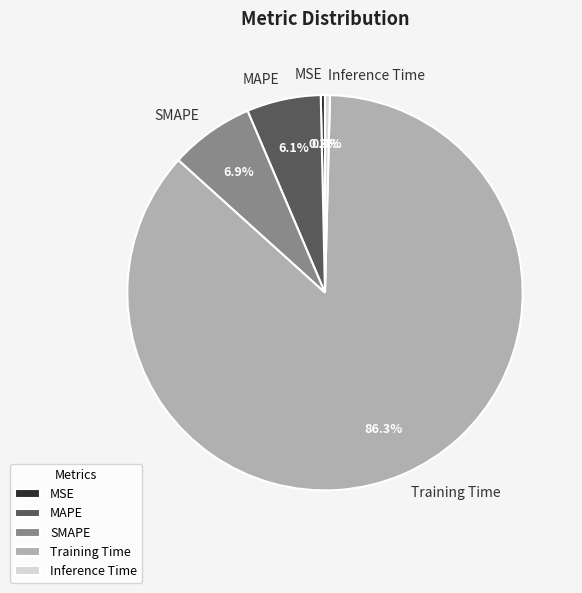

What is the total percentage of MSE and Training Time?

86.6%